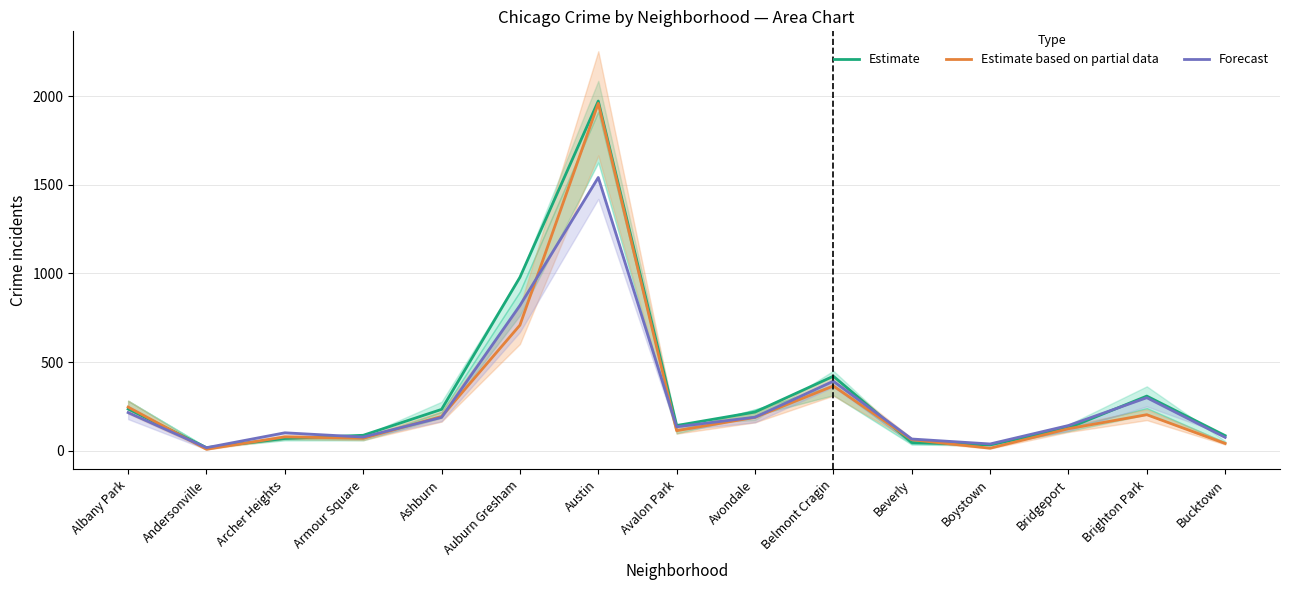

What position from the left is Albany Park?

1